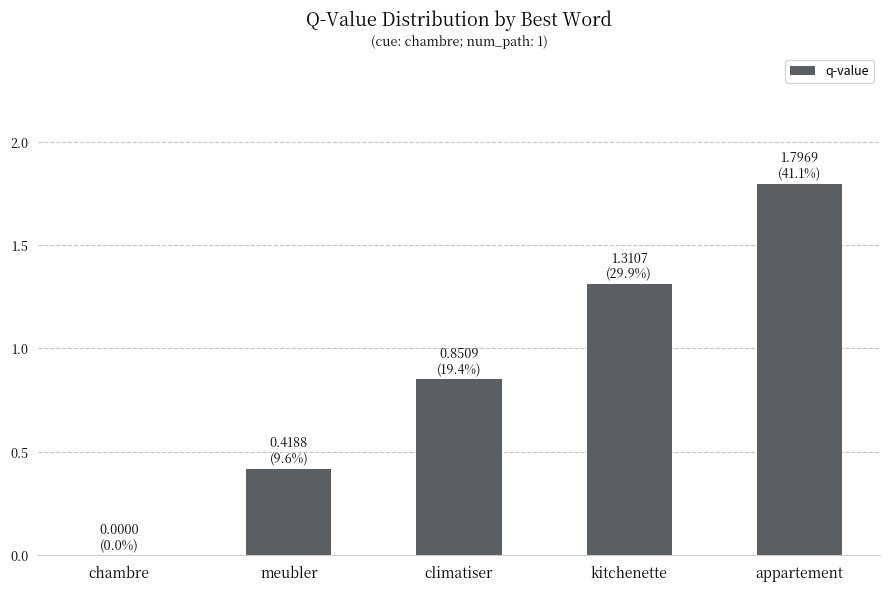

Are the bars horizontal?

No